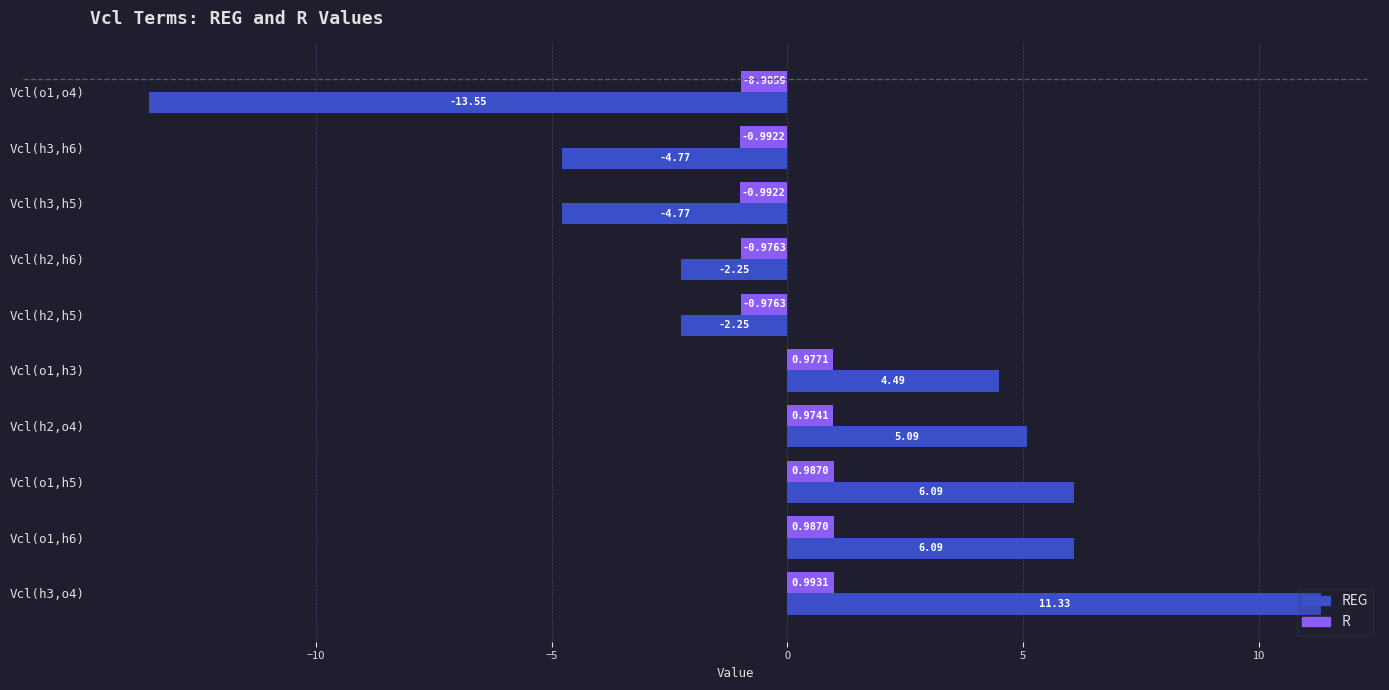

What is the sum of the R values at Vcl(h3,o4) and Vcl(o1,h6)?

2.0